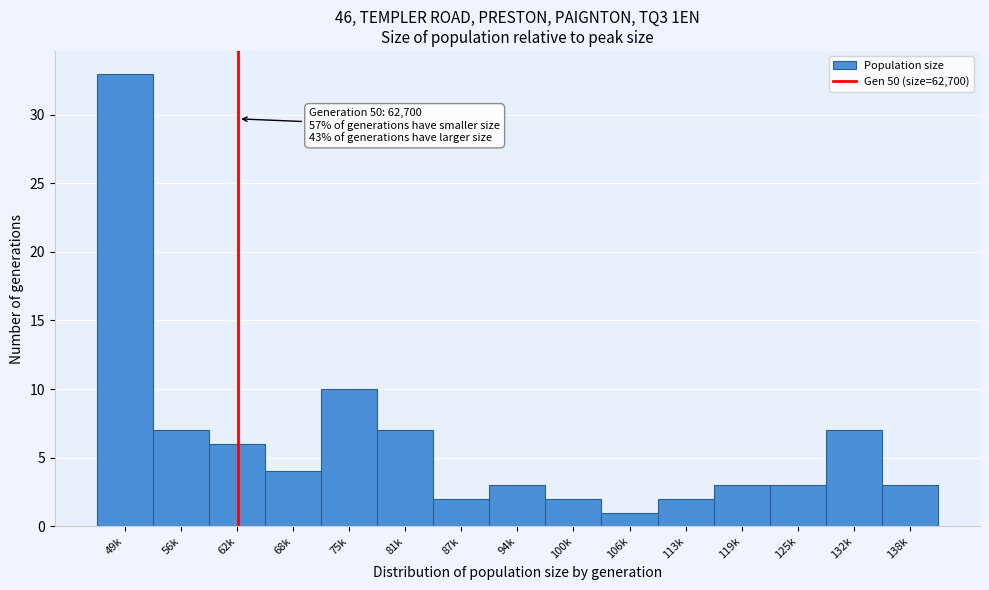

Reading right to left, list all the values displayed in this chart.

138k=3	132k=7	125k=3	119k=3	113k=2	106k=1	100k=2	94k=3	87k=2	81k=7	75k=10	68k=4	62k=6	56k=7	49k=33